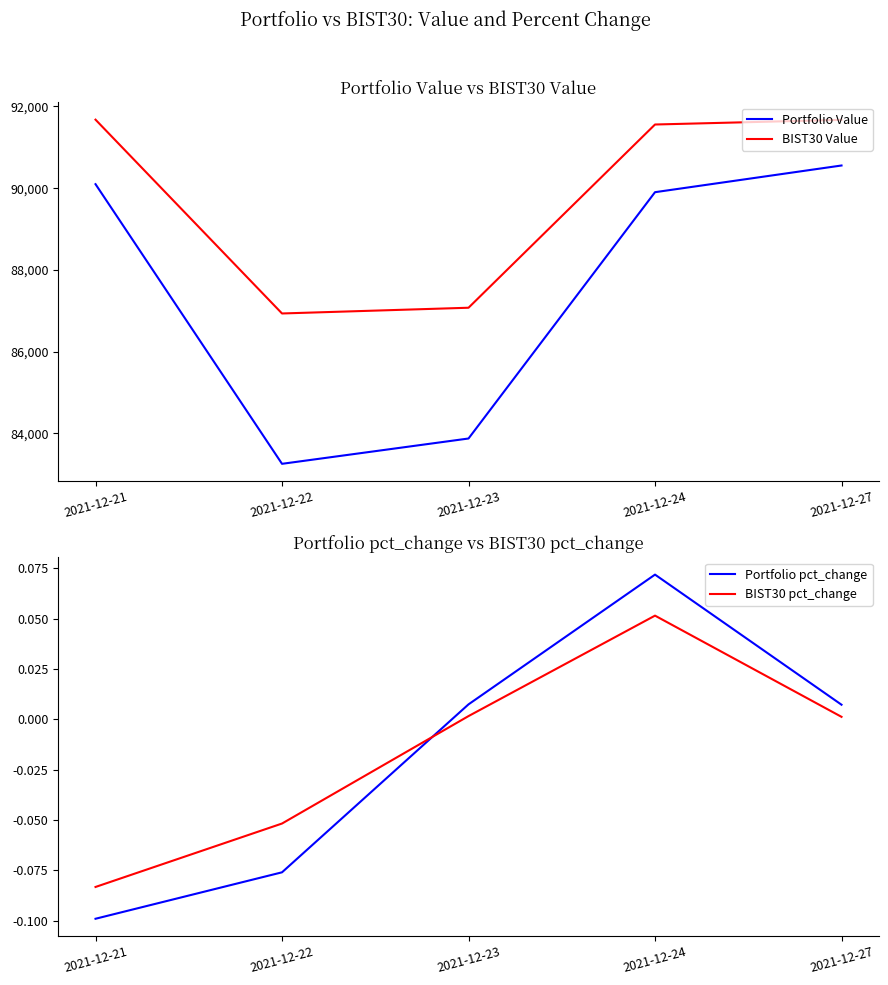

How many values in the Portfolio pct_change series are below 0?

2